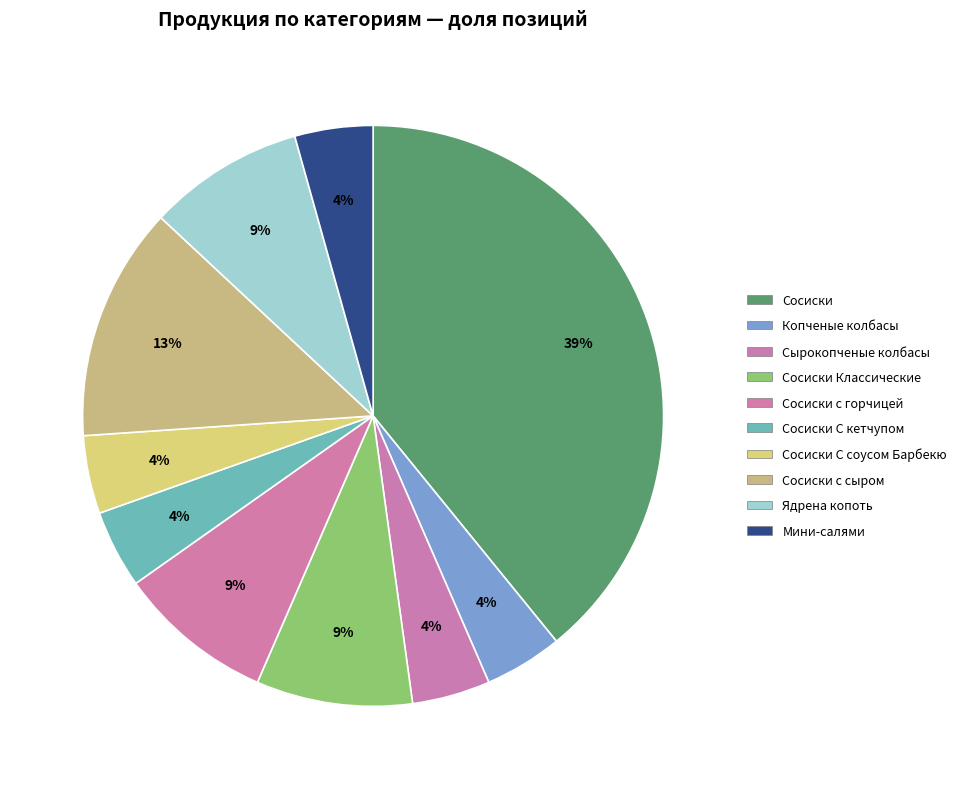

How many segments does this pie chart have?

10